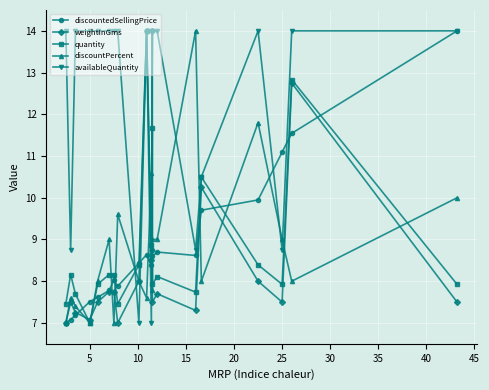

What is the maximum value shown in the chart?

14.0